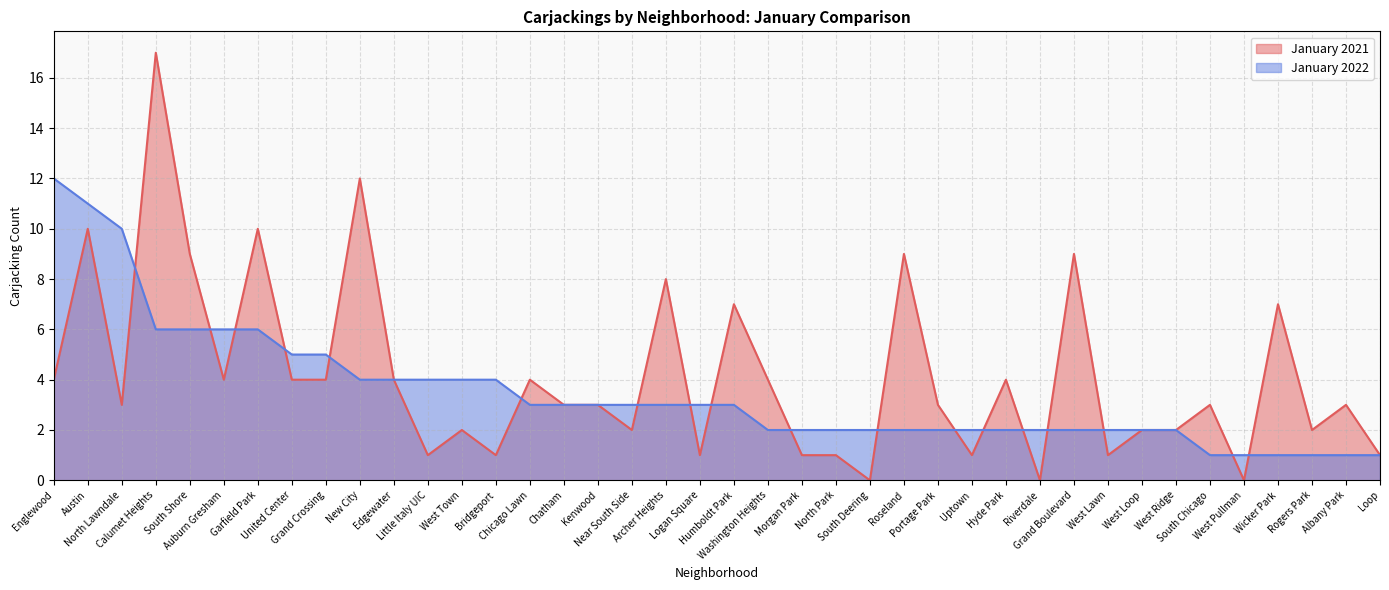

At which label does January 2022 reach its peak?

Englewood